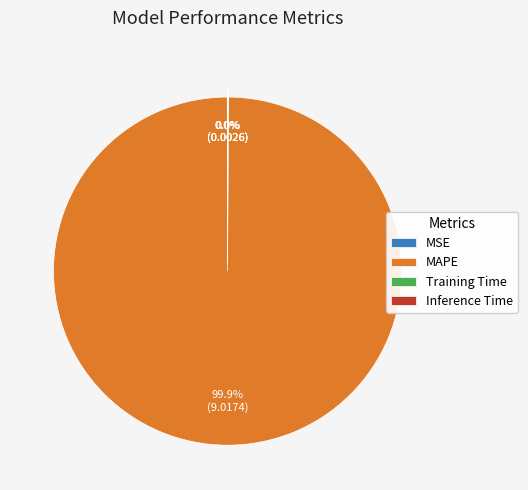

What is the largest slice in the pie chart?

MAPE